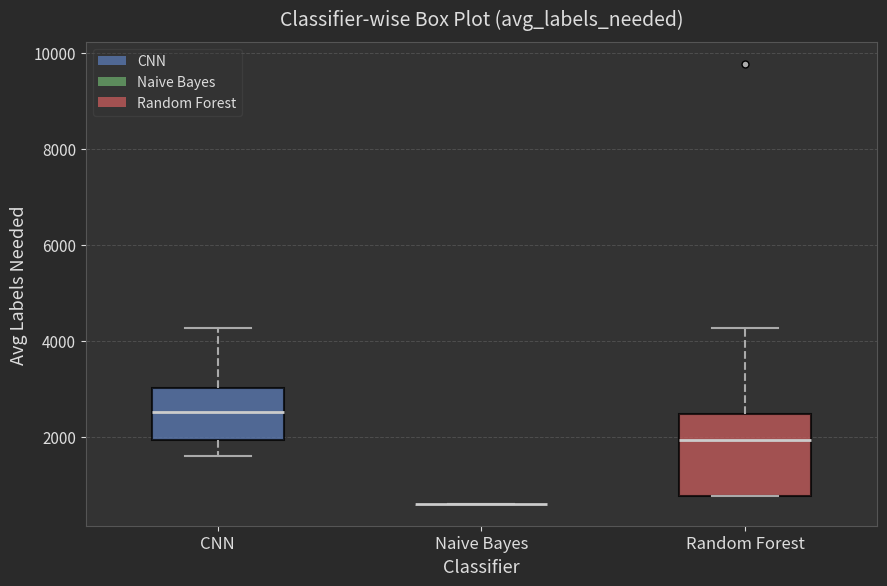

Reading left to right, transcribe this box plot: for each box, give where its median line is, the range the box spans, and where its two whiskers end, as read against the y-axis. The values are not printed on the chart, so give them approximately, as read against the axis.

CNN: median 2600, box 2000 to 3000, whiskers 1600 to 4200
Naive Bayes: box collapsed to a line at 600, whiskers 600 to 600
Random Forest: median 2000, box 800 to 2400, whiskers 800 to 4200